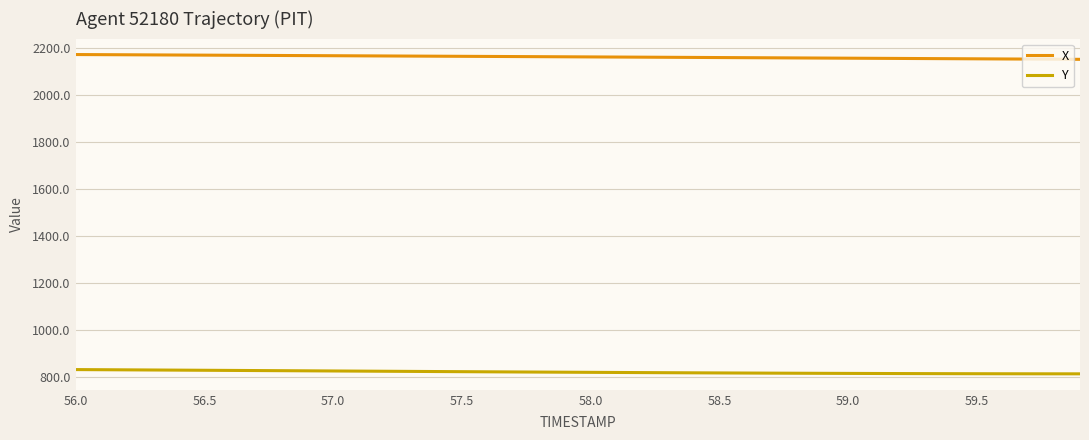

True or false: Y and X cross at least once.

False